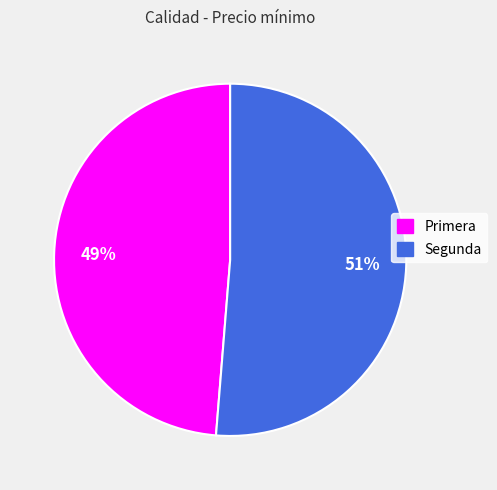

Do Primera and Segunda together represent more than half of the pie?

Yes